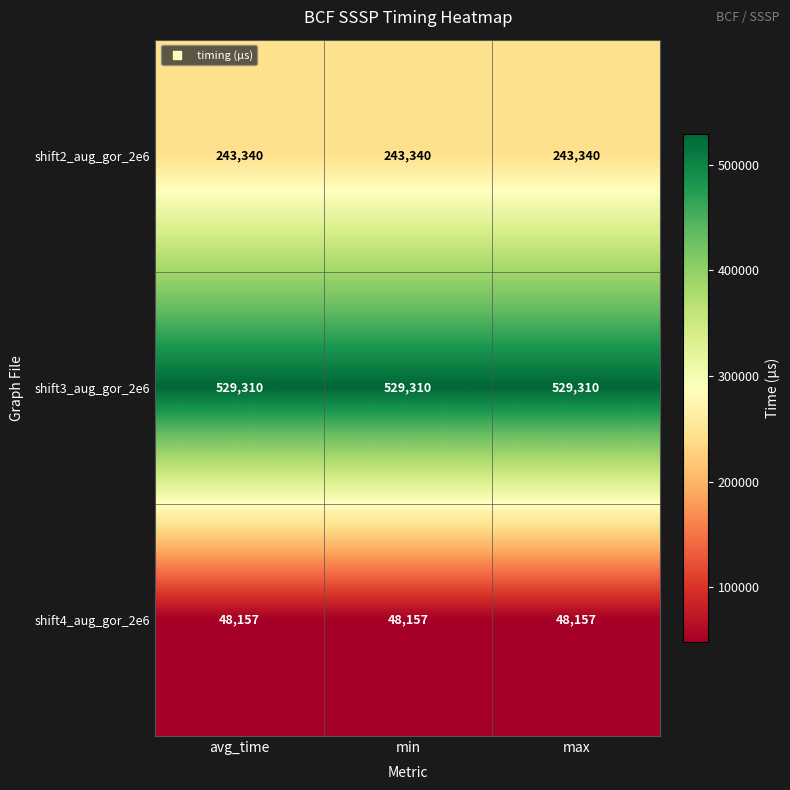

What is the difference between the highest and lowest values at min?

481153